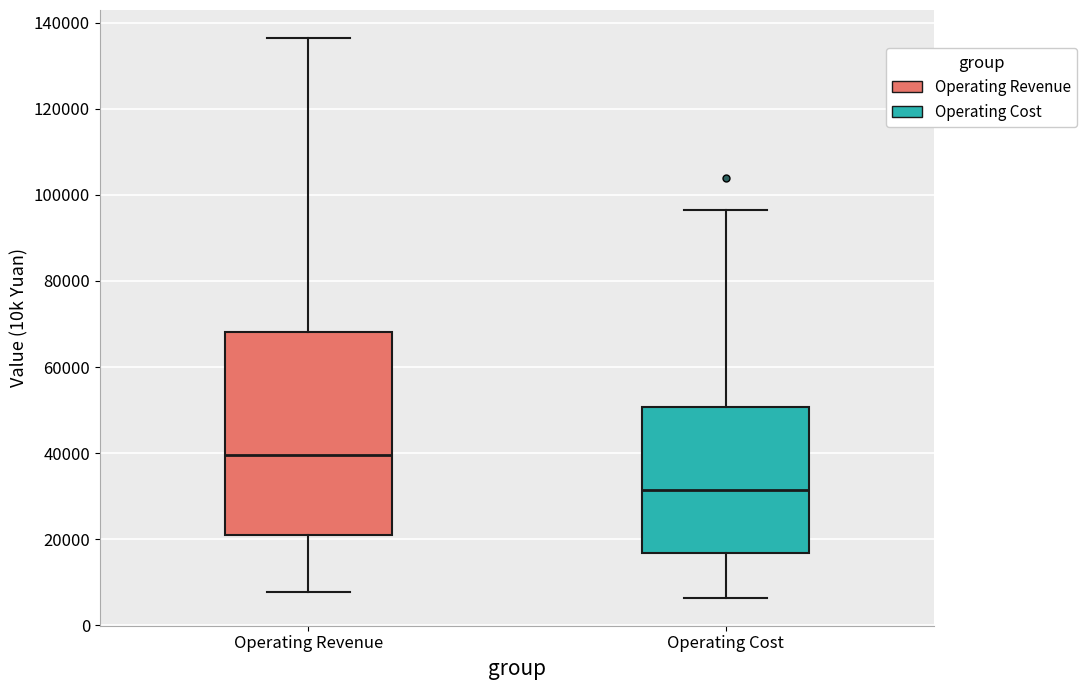

Which box has the lowest median line?

Operating Cost